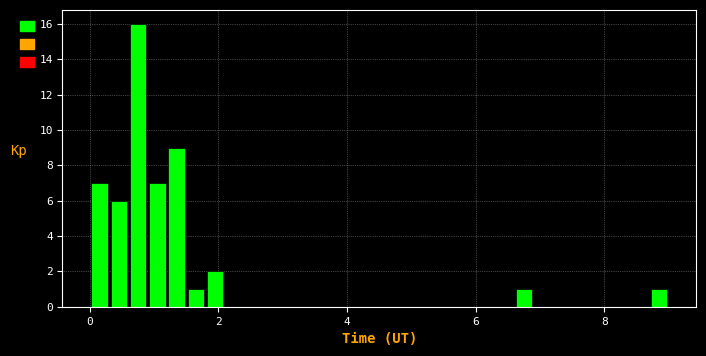

Around what value on the x-axis is the tallest bar? Give the approximate position of its centre, as read against the axis.

0.8